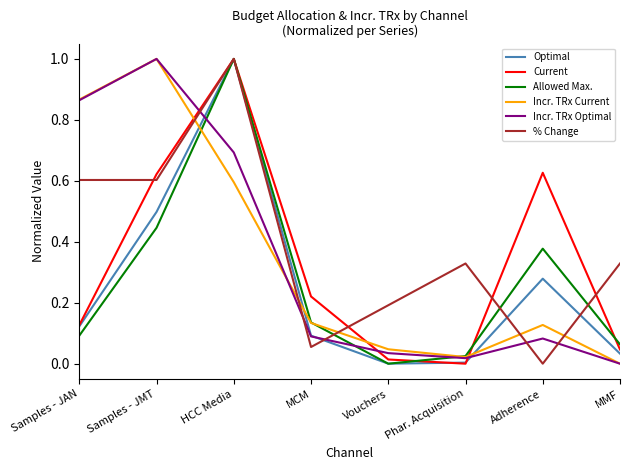

True or false: Optimal has a value of 0.2 at MCM.

False